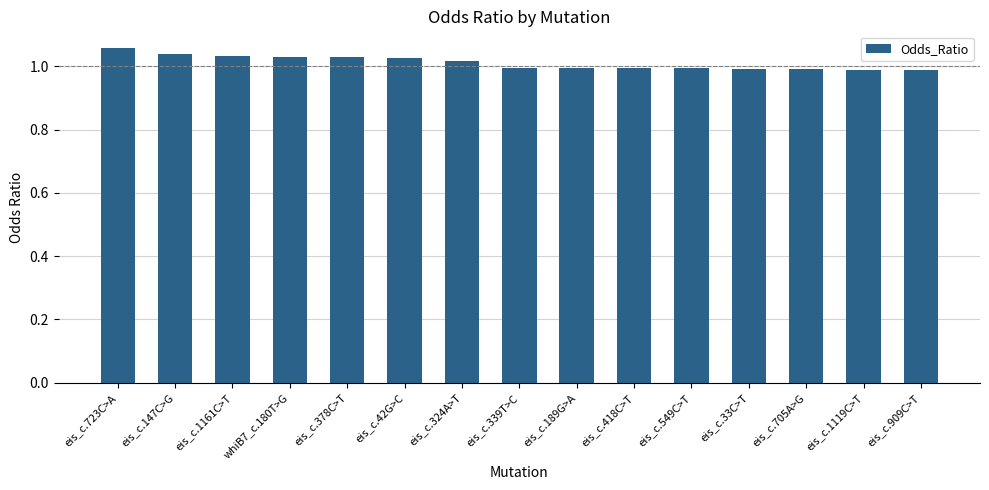

What is the label of the 10th bar from the right?

eis_c.42G>C